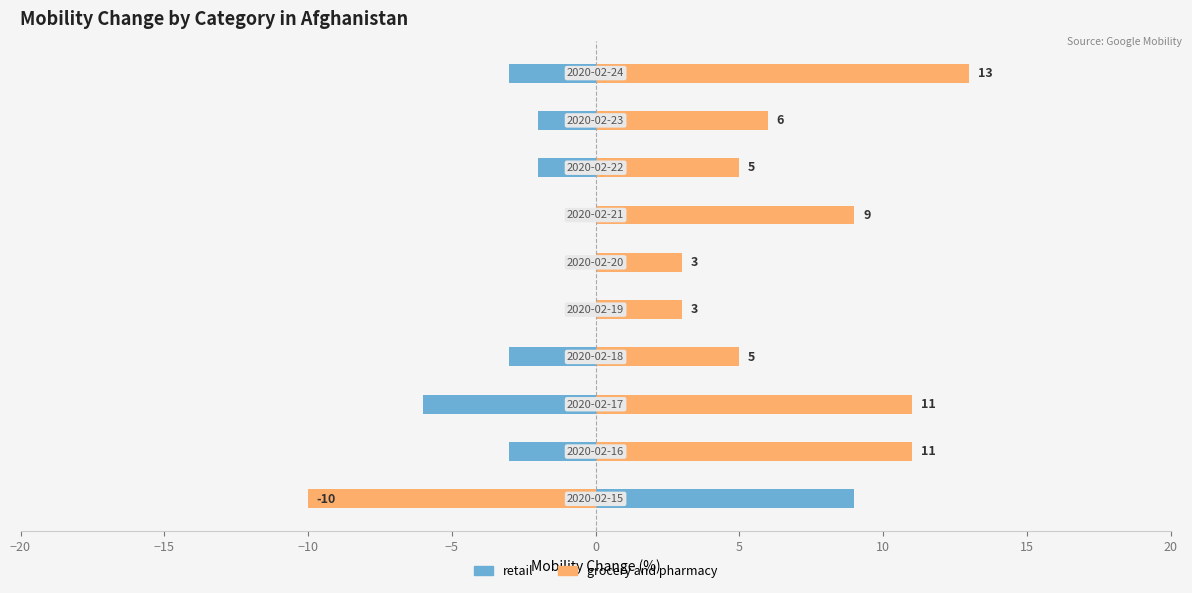

What are all the series names shown in the legend?

retail, grocery and pharmacy